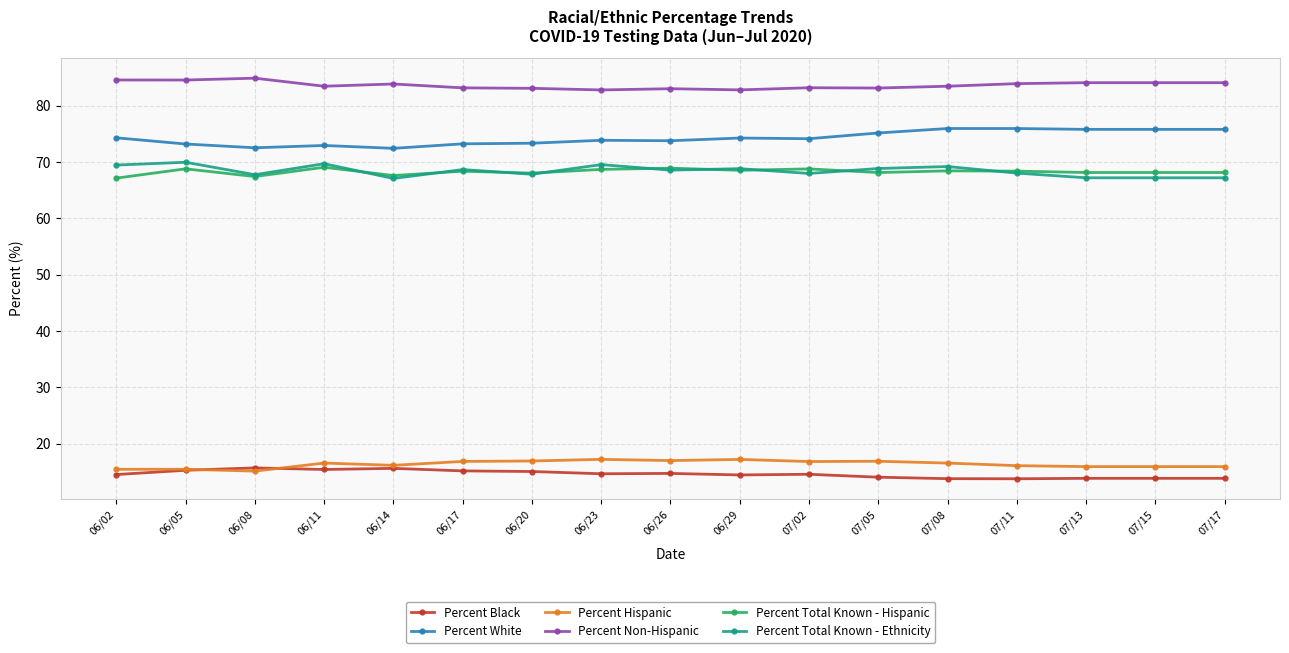

The value of Percent Hispanic at 06/05 is 6.9. True or false?

False